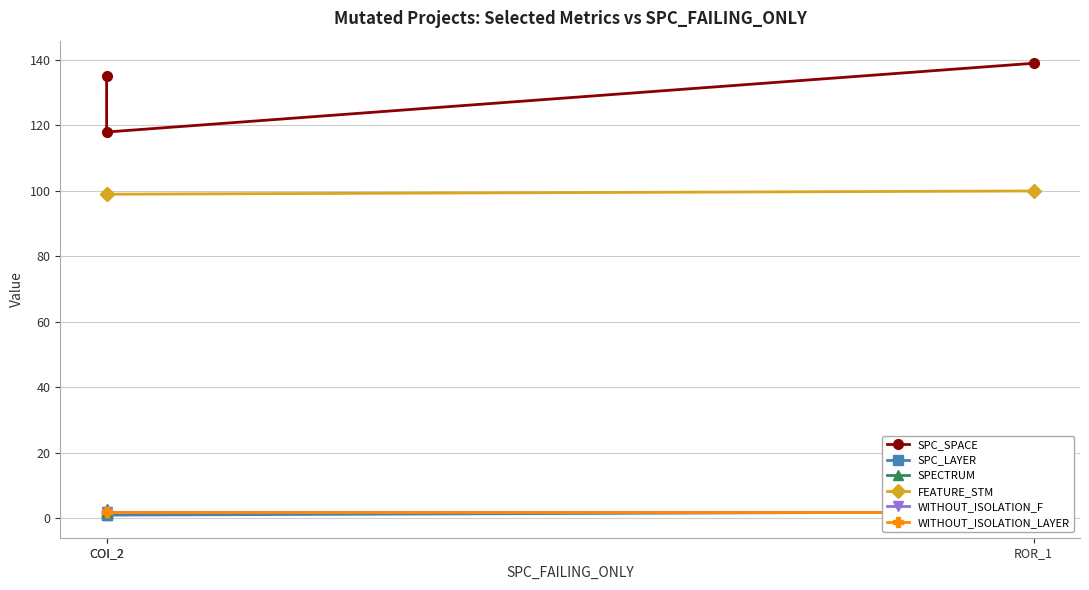

Count the number of categories in the chart.

3